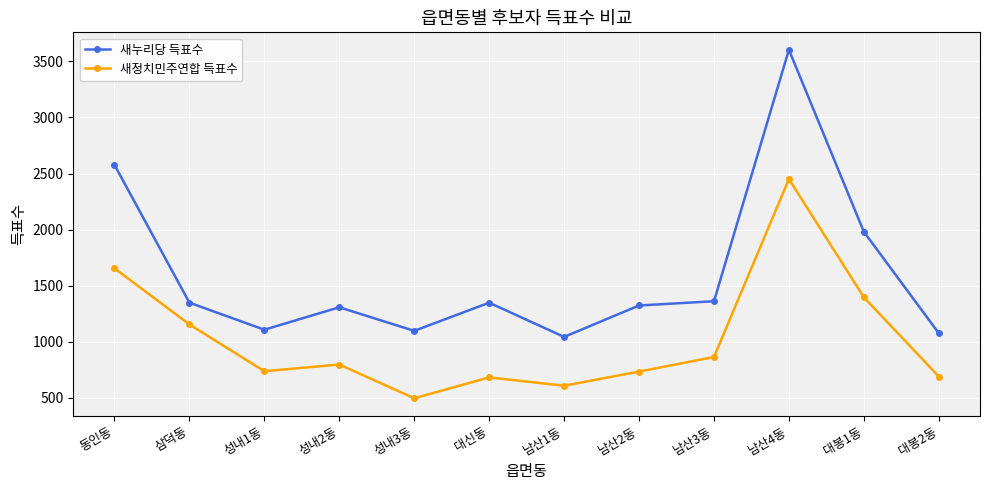

Where is 새누리당 득표수 nearest to the value 2323?

동인동